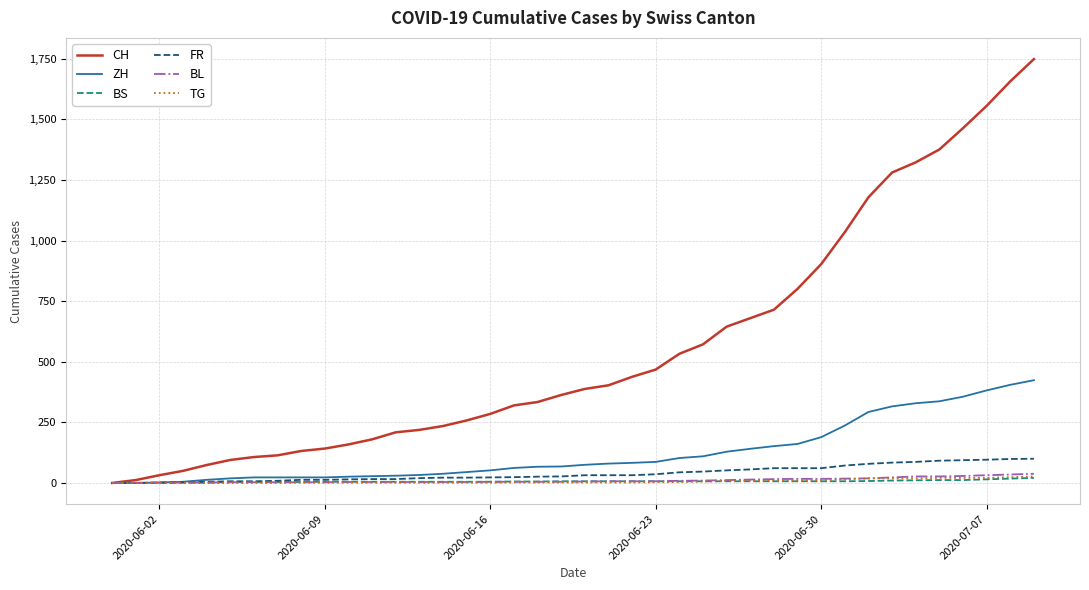

Which series has the largest total across all categories?

CH